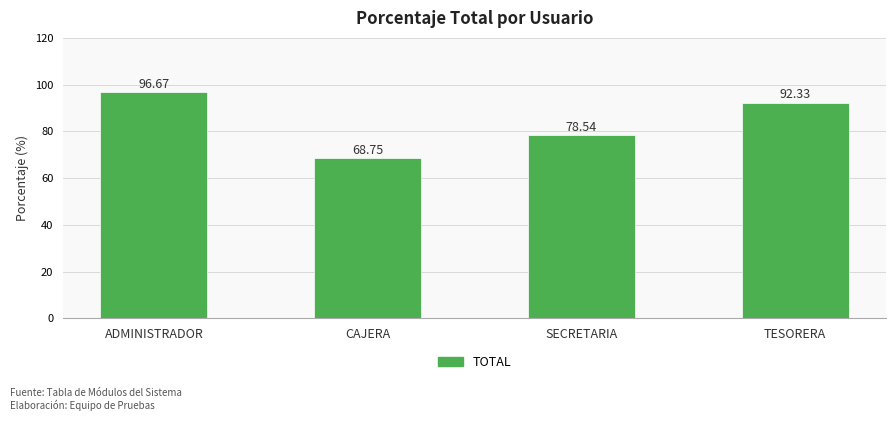

Read the value at ADMINISTRADOR.

96.7